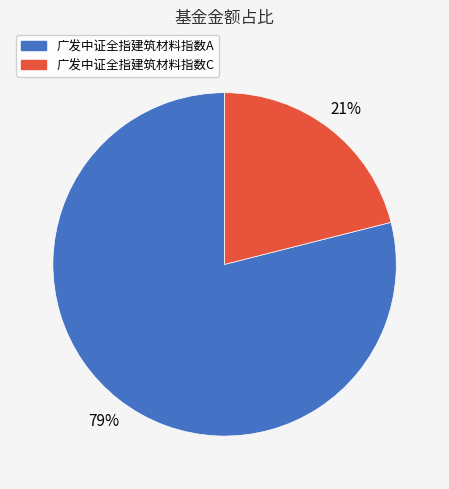

Count the number of slices in the pie.

2